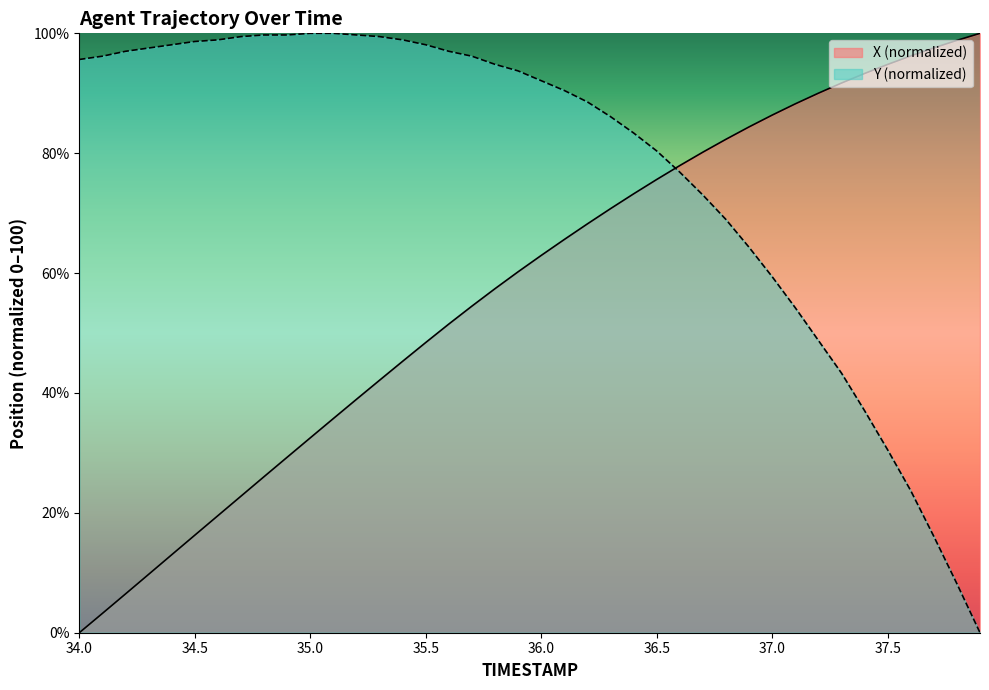

Reading left to right, list all the values displayed in this chart.

X: 0.0	3.2	6.5	9.7	13.0	16.3	19.5	22.8	26.0	29.3	32.5	35.7	38.9	42.1	45.3	48.4	51.5	54.5	57.4	60.2	62.9	65.6	68.2	70.7	73.2	75.6	77.9	80.2	82.3	84.4	86.4	88.2	90.0	91.7	93.3	94.8	96.2	97.6	98.8	100.0
Y: 95.6	96.2	97.0	97.5	98.1	98.6	98.9	99.5	99.7	99.7	100.0	100.0	99.7	99.5	98.9	98.1	97.0	96.2	94.8	93.7	92.1	90.5	88.6	86.1	83.4	80.4	76.8	73.0	68.9	64.3	59.4	54.2	48.8	43.3	37.1	30.5	23.7	16.1	8.2	0.0